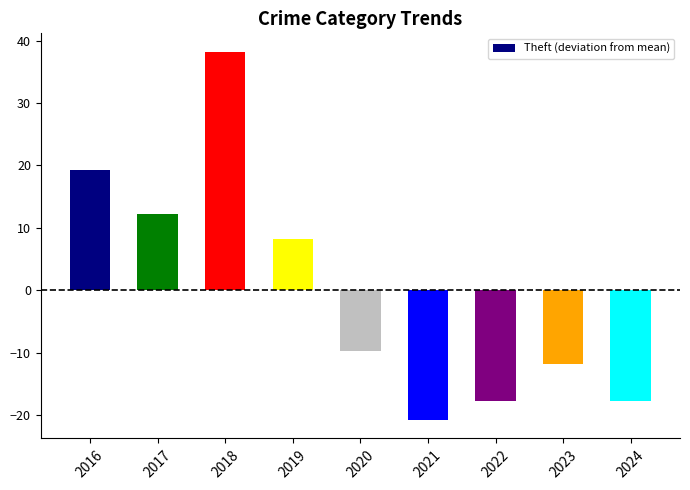

At which category does the chart reach its peak across all series?

2018